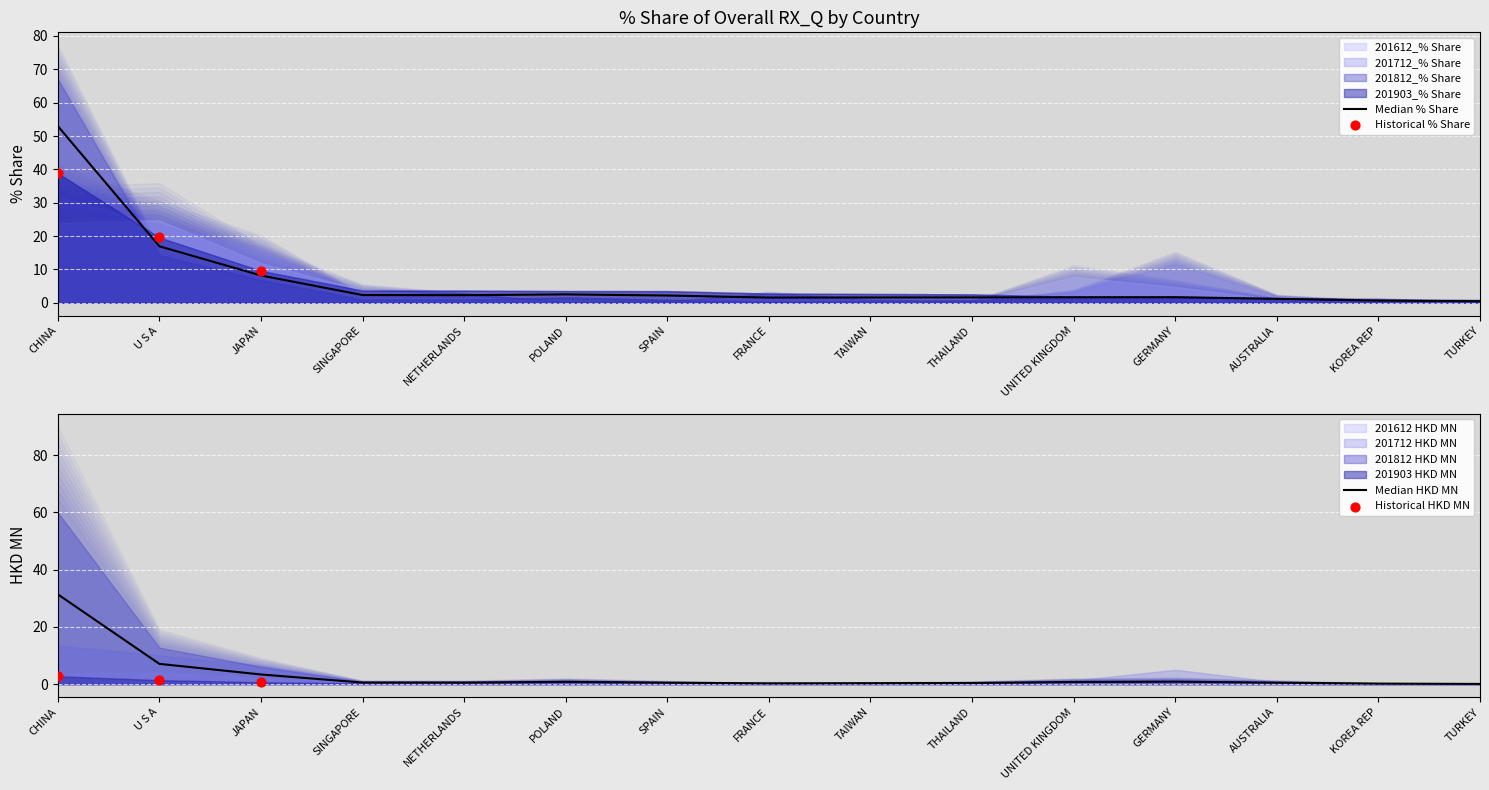

Which series contains the lowest Y value?

201812_% Share